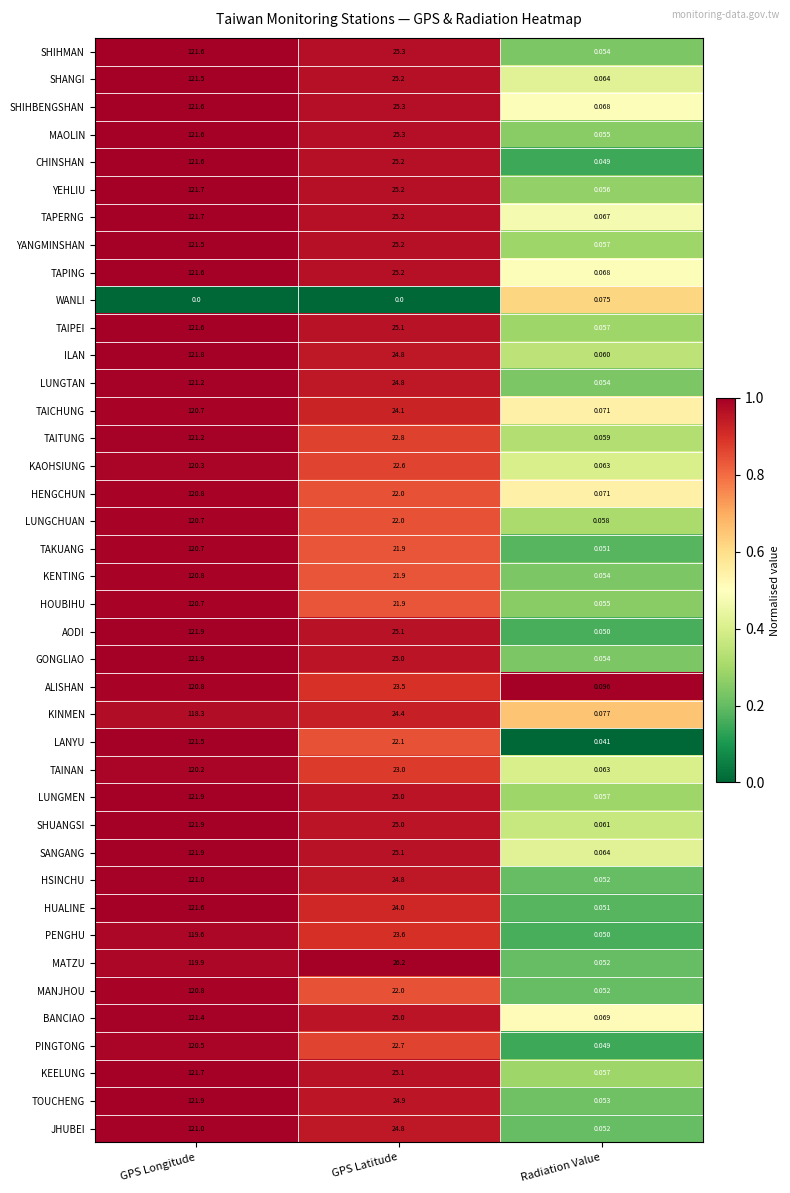

List the labels in order of KEELUNG value, smallest first.

Radiation Value, GPS Latitude, GPS Longitude